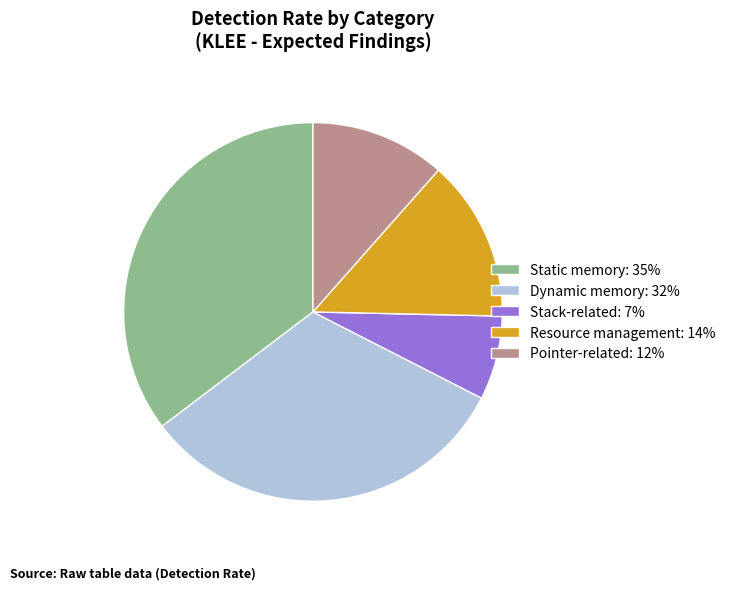

How many segments does this pie chart have?

5